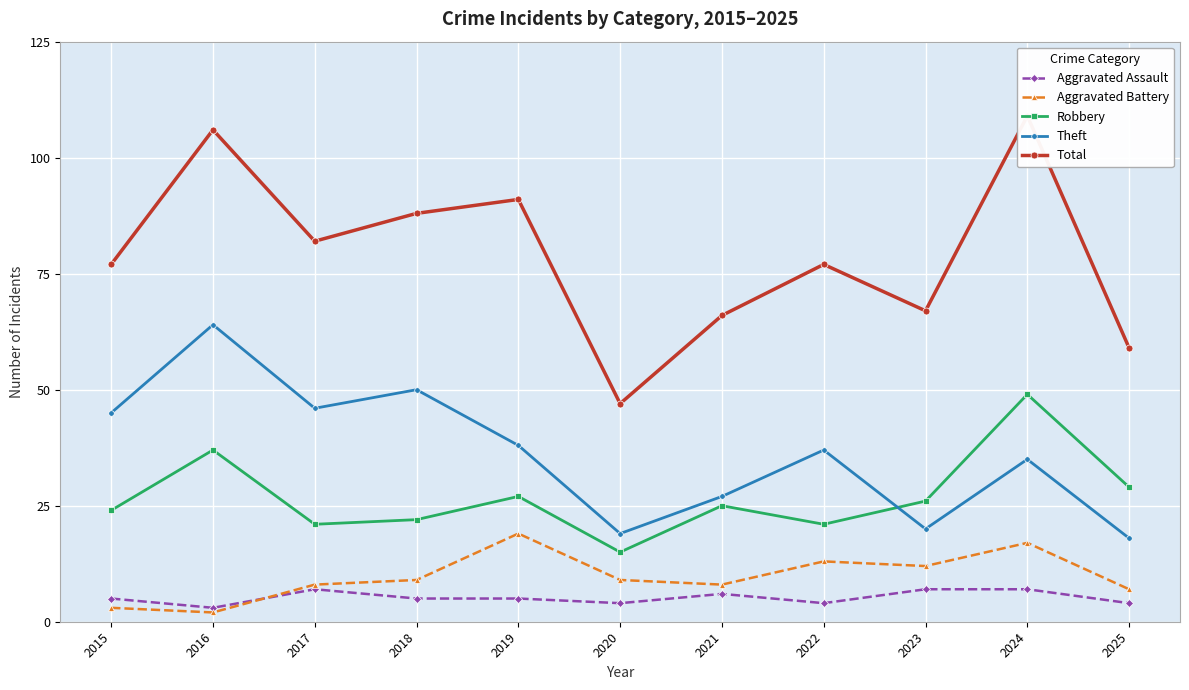

True or false: Theft has a value of 38 at 2019.

True